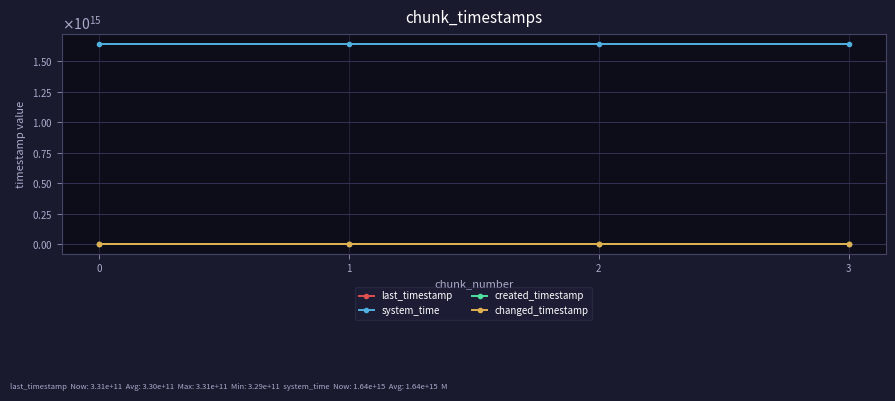

What is the difference between the maximum and minimum values in the last_timestamp series?

1860448645